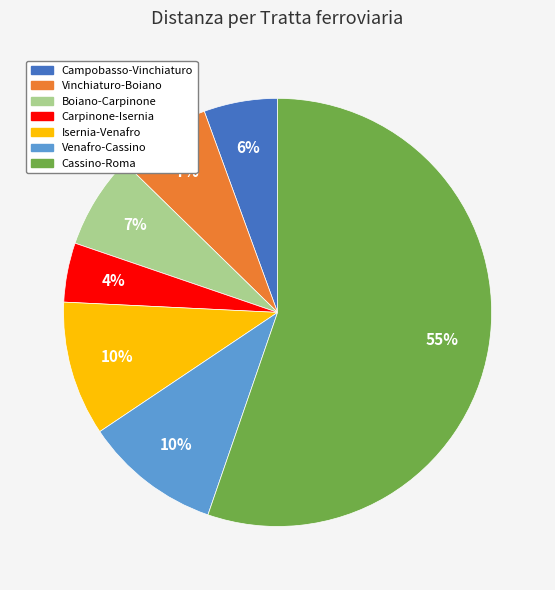

Between Campobasso-Vinchiaturo and Vinchiaturo-Boiano, which is larger?

Vinchiaturo-Boiano